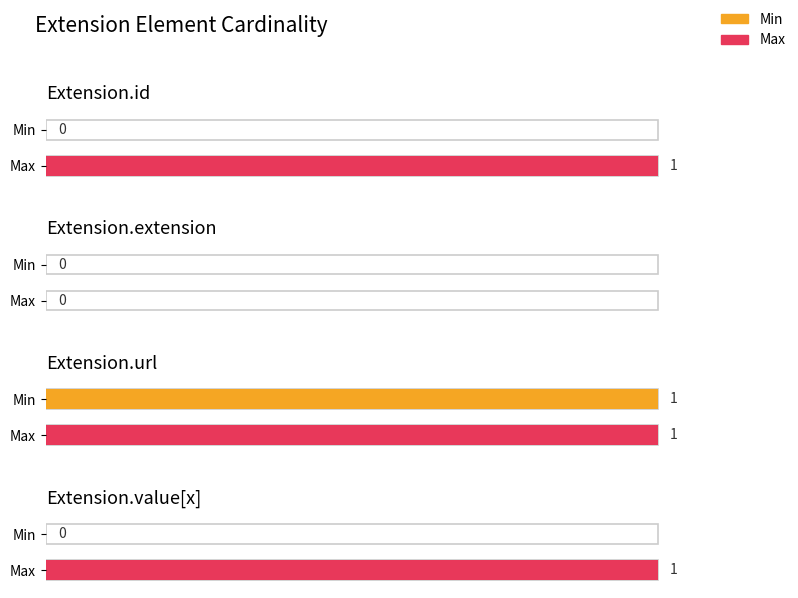

What position from the left is Extension.extension?

2